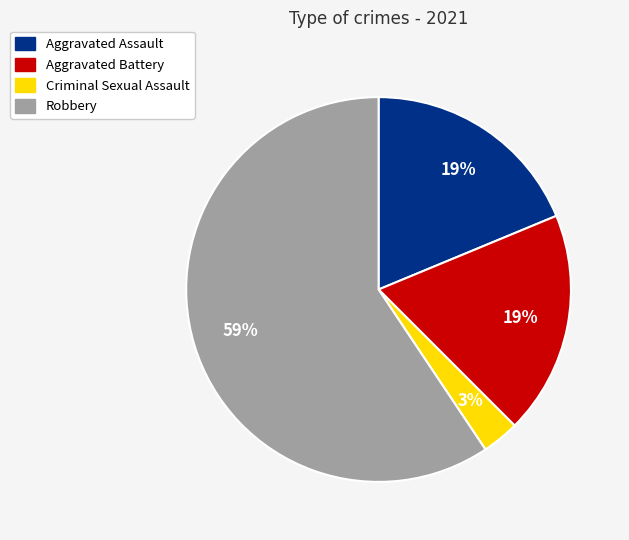

Which category has the biggest portion of the pie?

Robbery